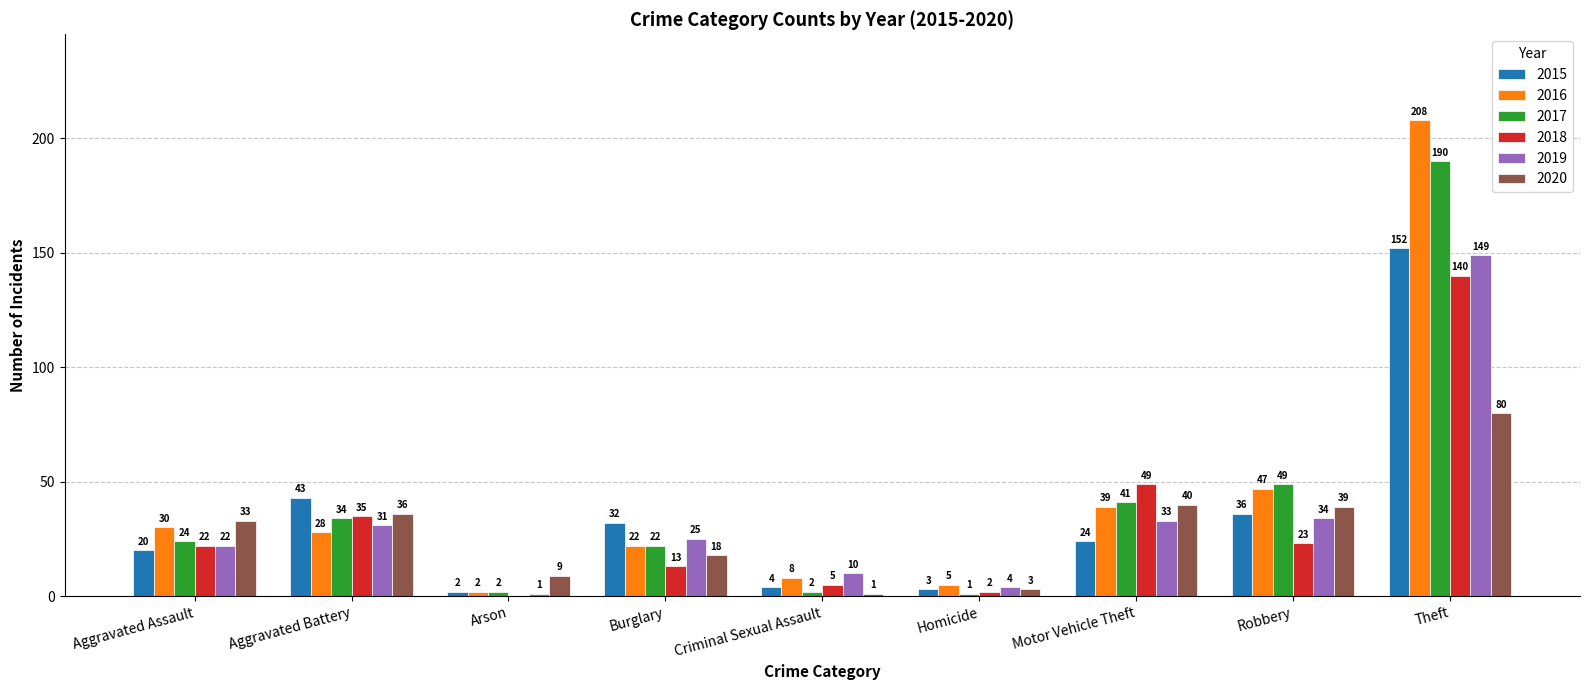

What is the sum of all 2016 values?

389